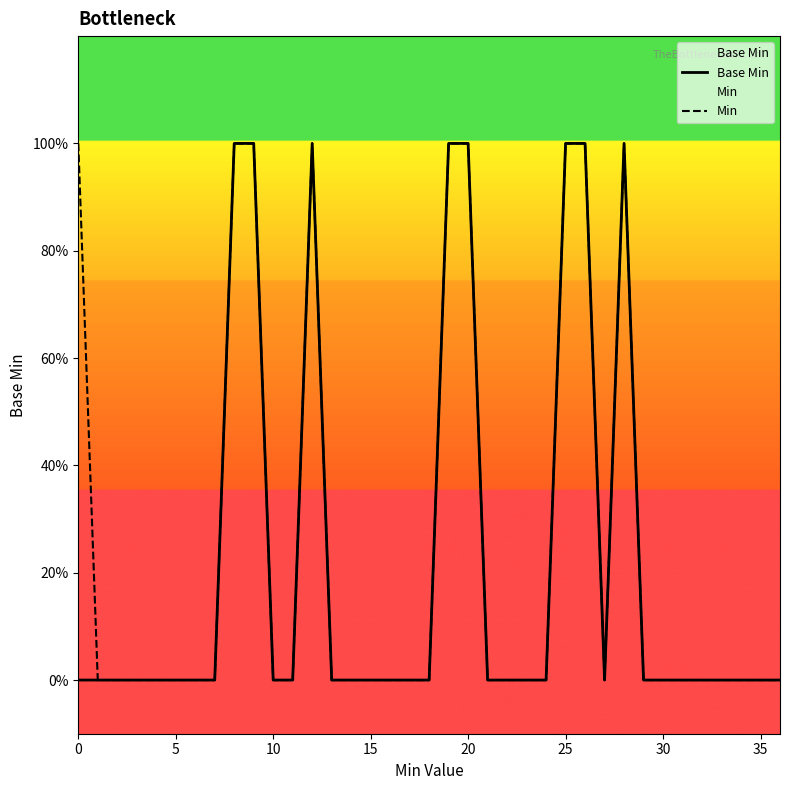

Which series has the largest range (max minus min)?

Base Min